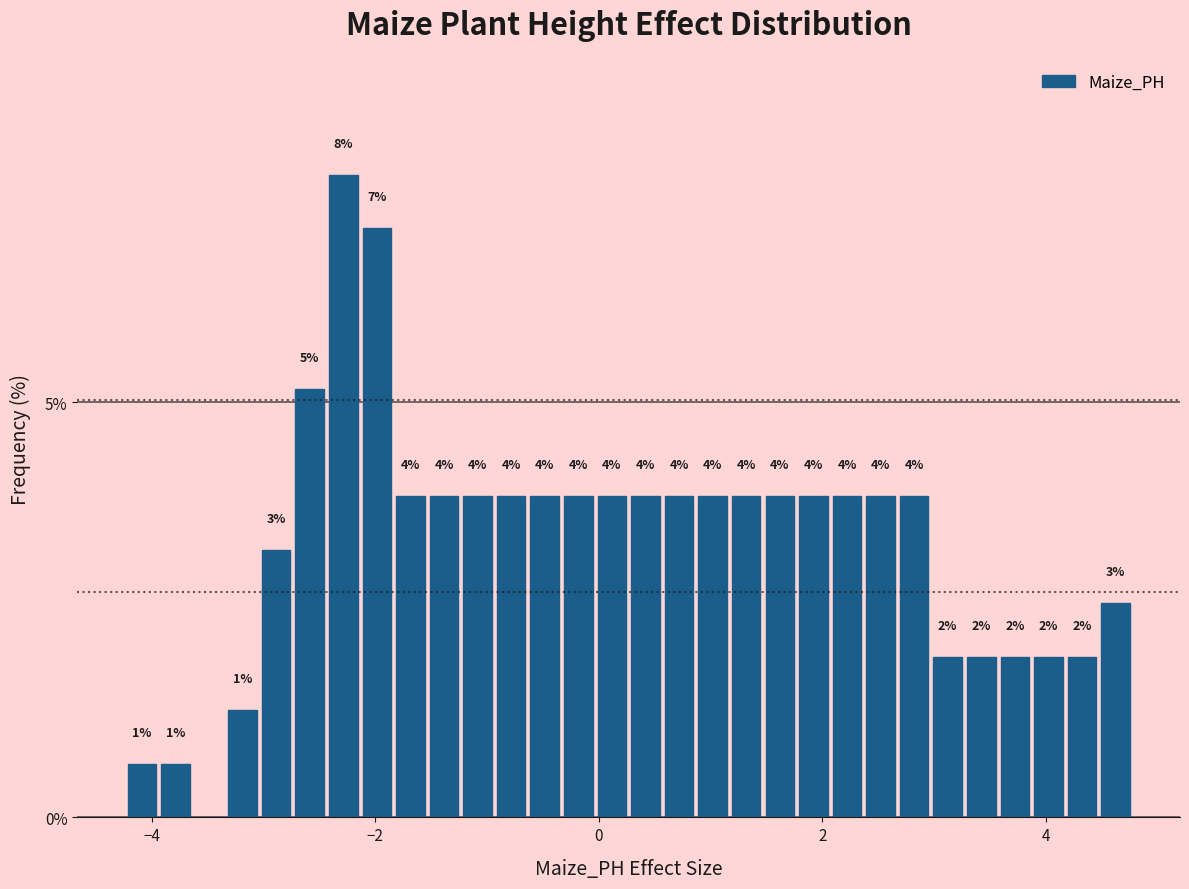

Around what value on the x-axis is the tallest bar? Give the approximate position of its centre, as read against the axis.

-2.2